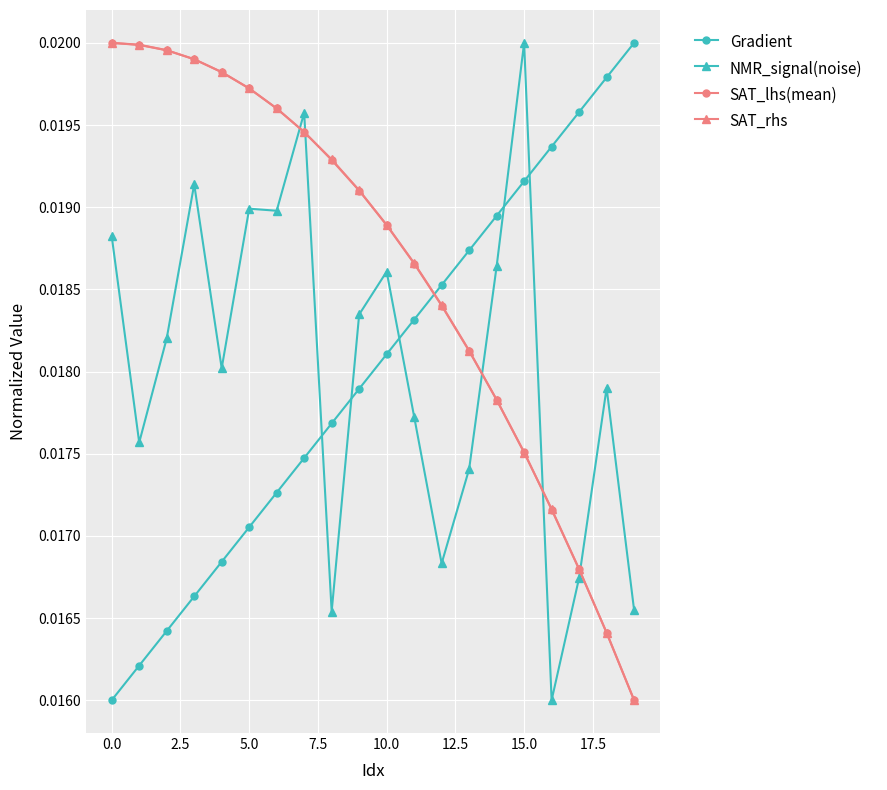

Count the SAT_lhs(mean) values in the range 0 to 1.

20